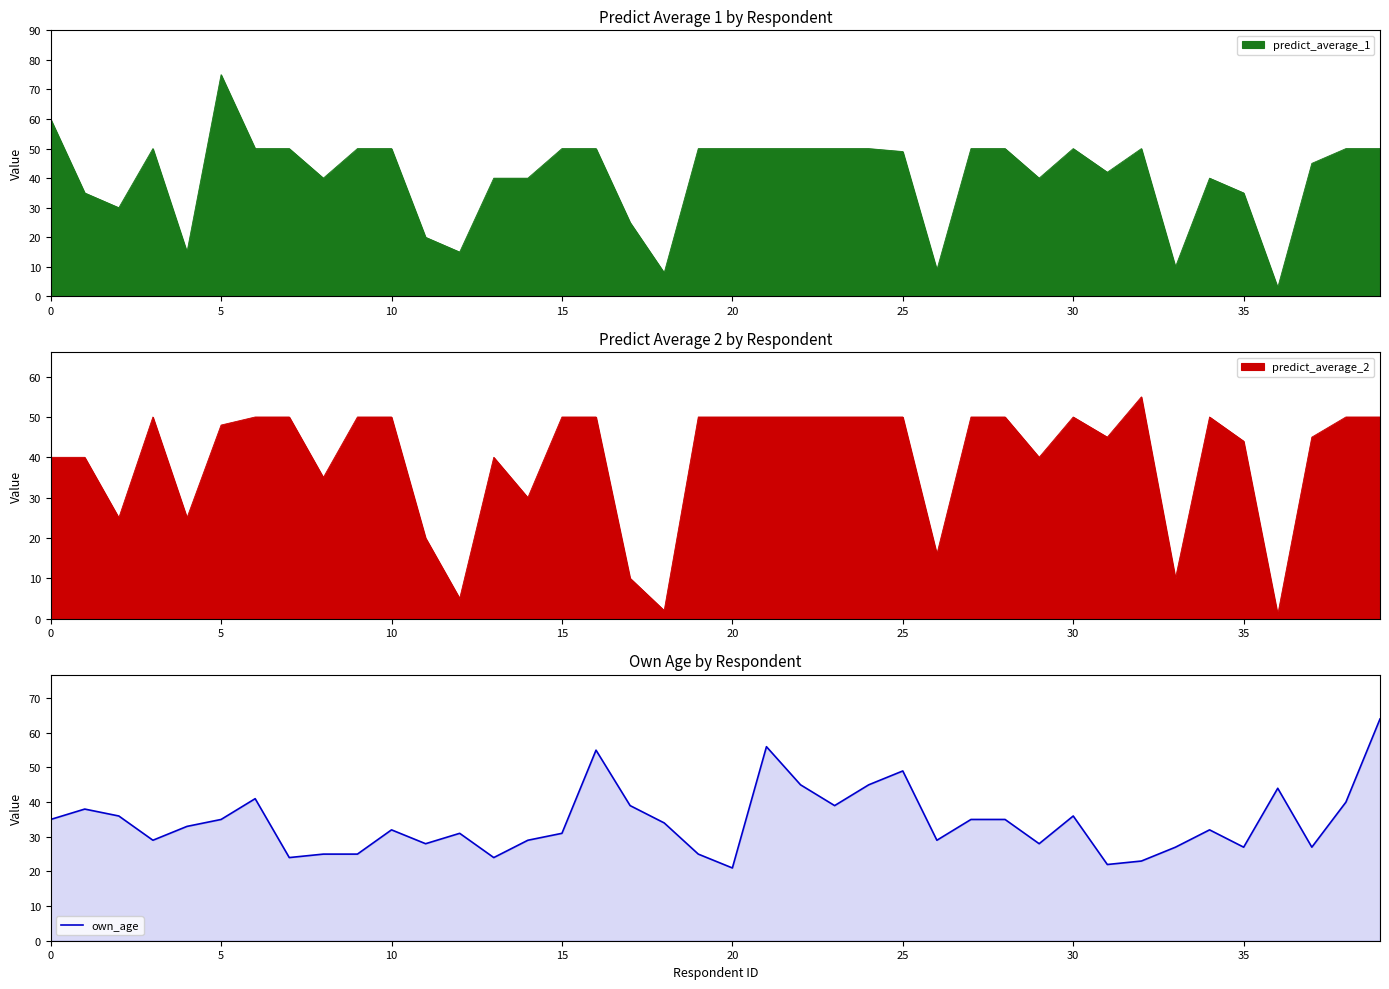

What is the minimum value for own_age?

21